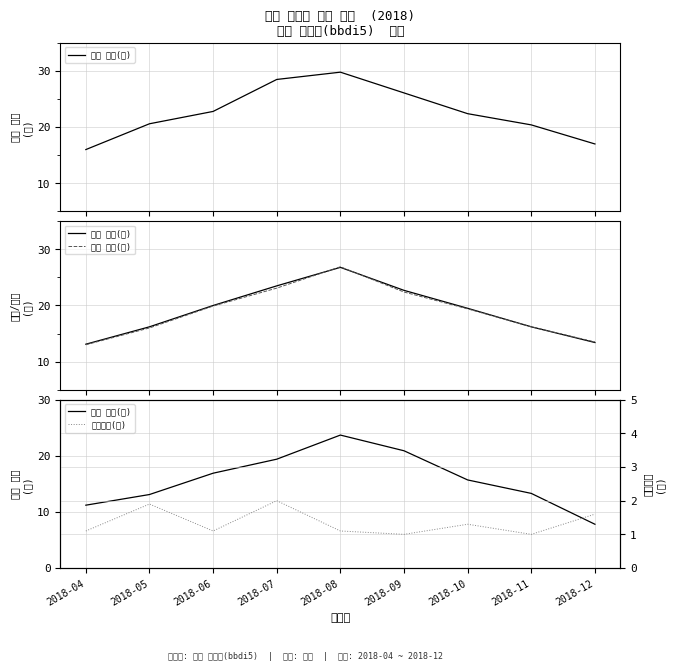

Which series changed the most between 2018-04 and 2018-11?

최고 수온(℃)